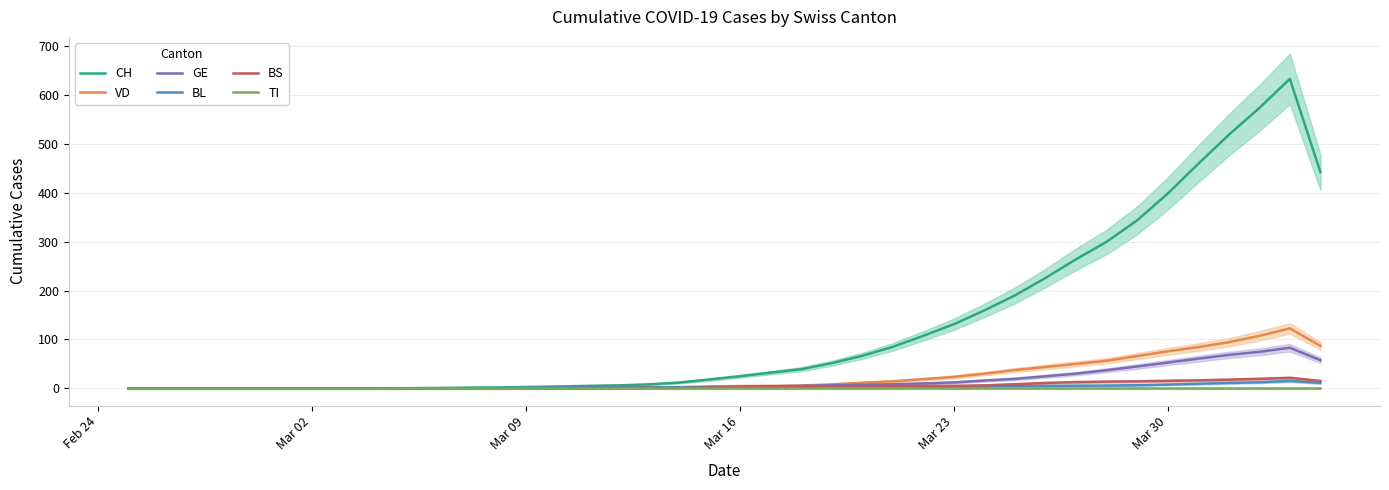

How many values in BL are above zero?

29